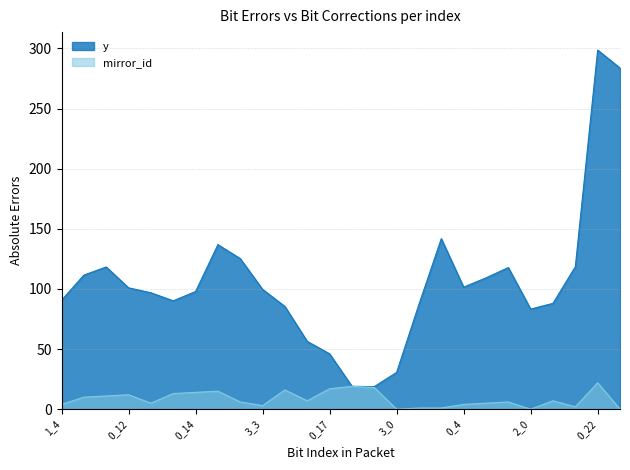

True or false: y and mirror_id cross at least once.

False